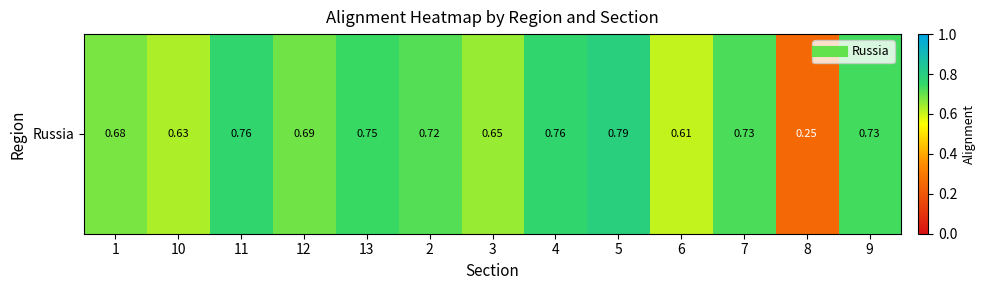

What is the difference between the second highest and minimum values?

0.5